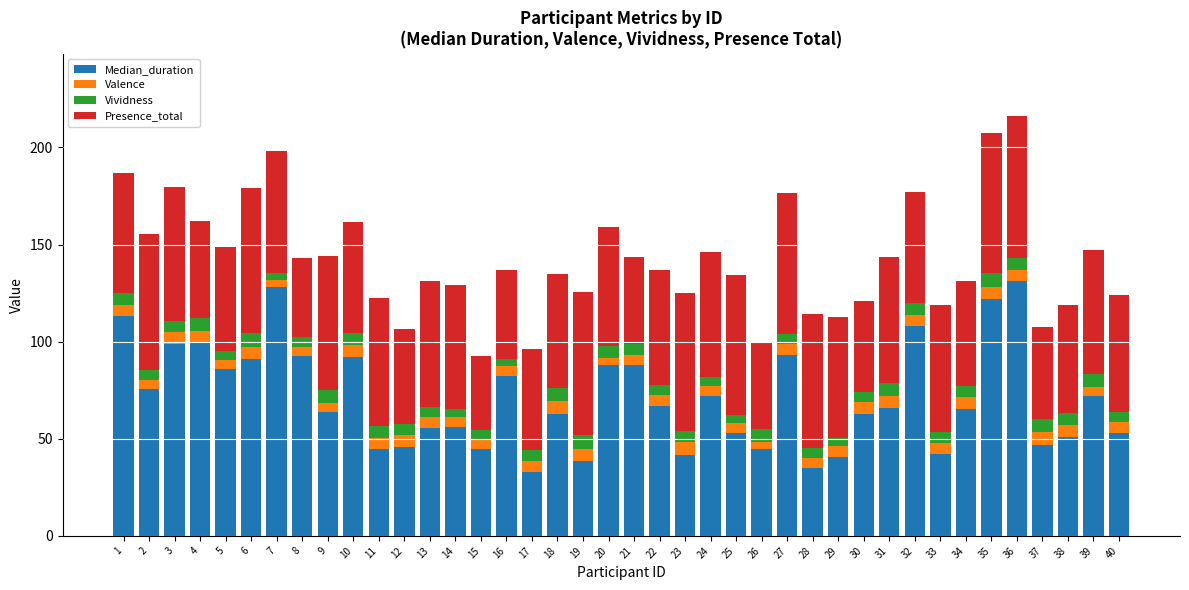

At which label does Median_duration first exceed 66?

1